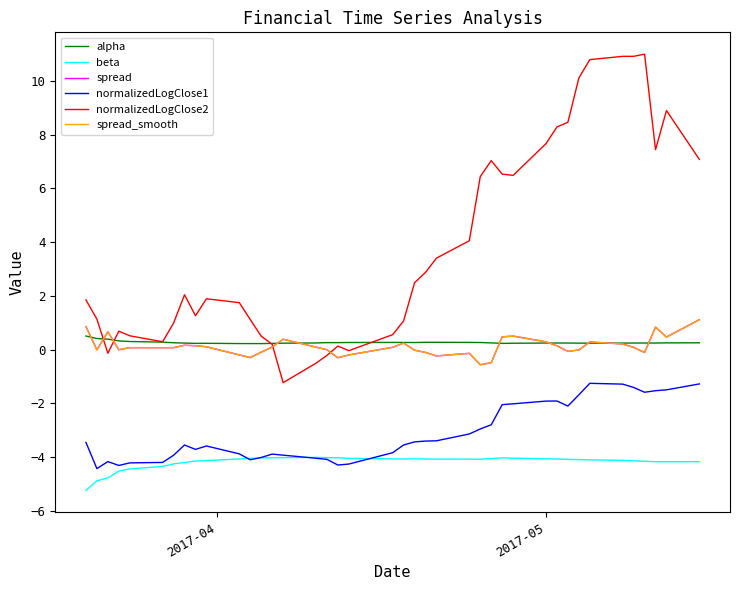

What is the lowest value of the normalizedLogClose2 series?

-1.2